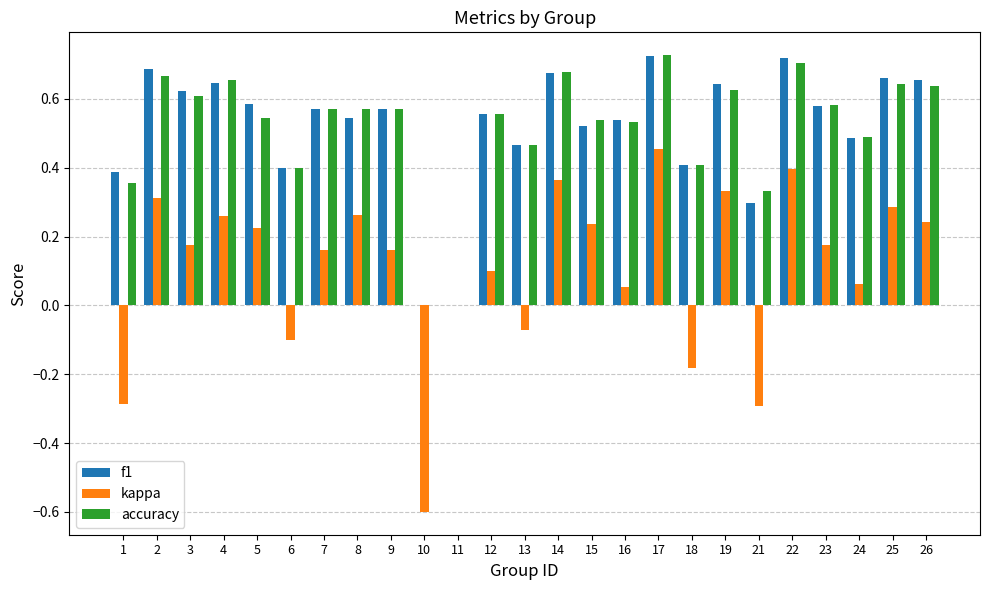

Between 7 and 25, which series saw the biggest shift?

kappa